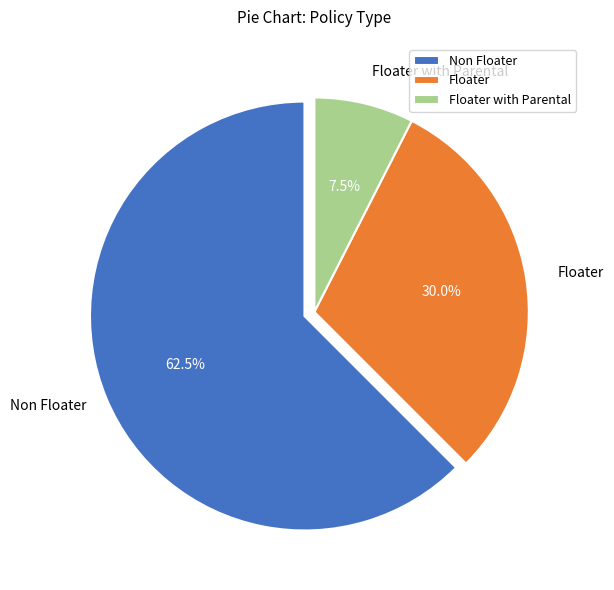

Which category accounts for the majority?

Non Floater